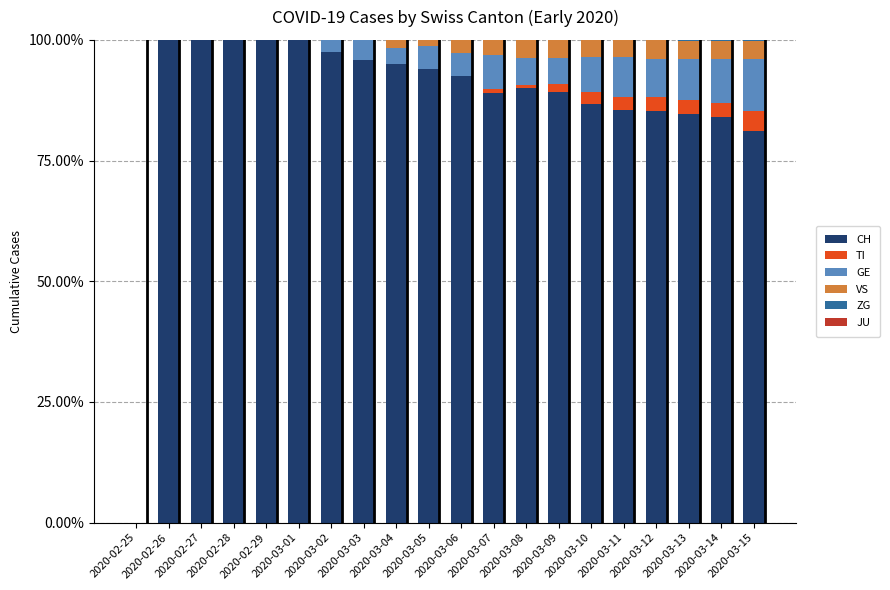

What is the label of the 12th bar from the left?

2020-03-07